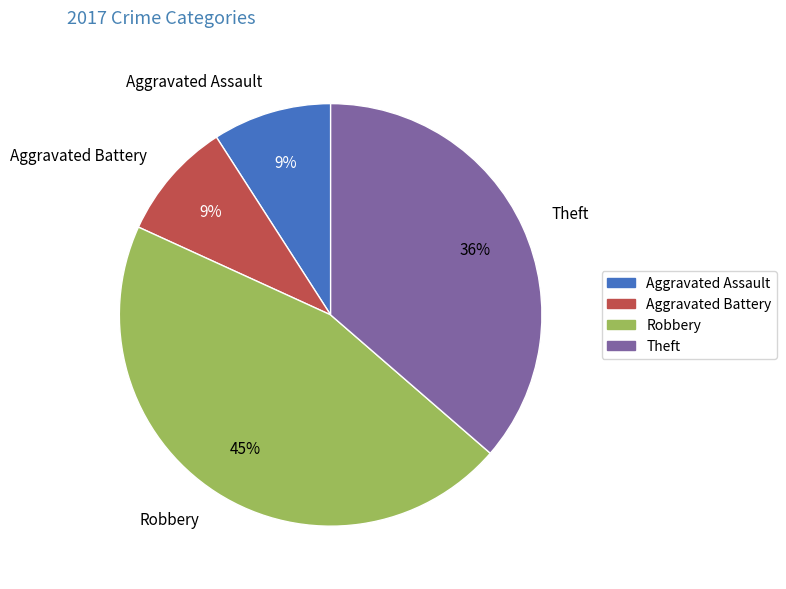

Does Robbery account for over 50% of the chart?

No